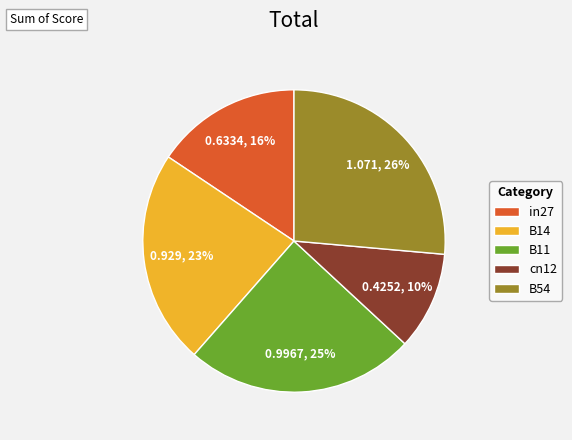

To the nearest percent, what portion does B54 represent?

26%